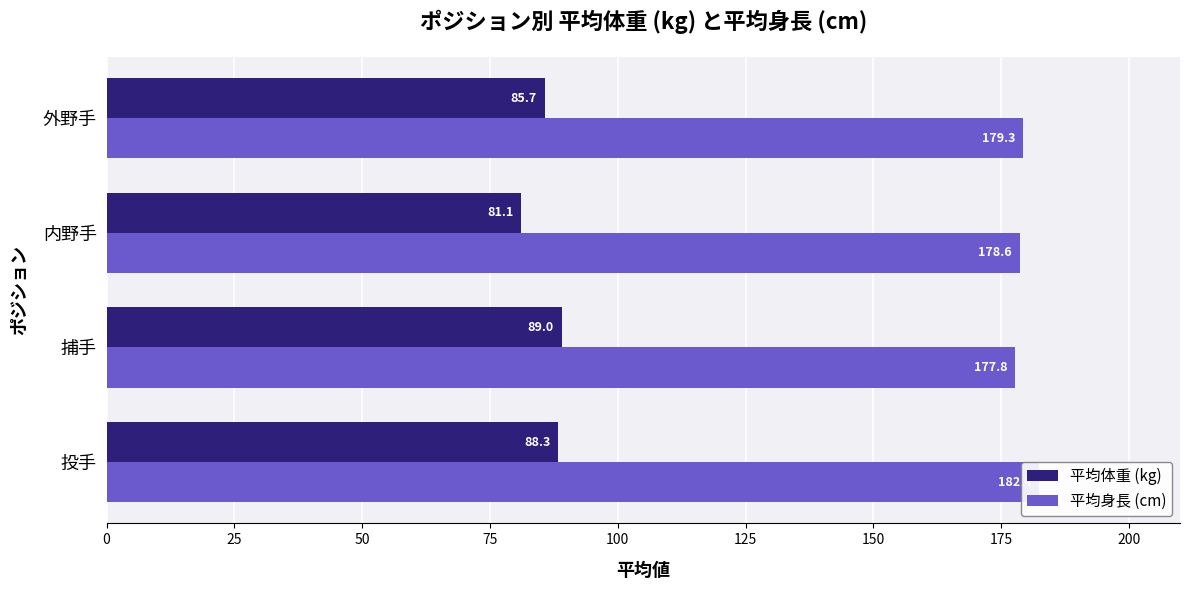

What is the spread (max minus min) of values at 外野手?

93.6